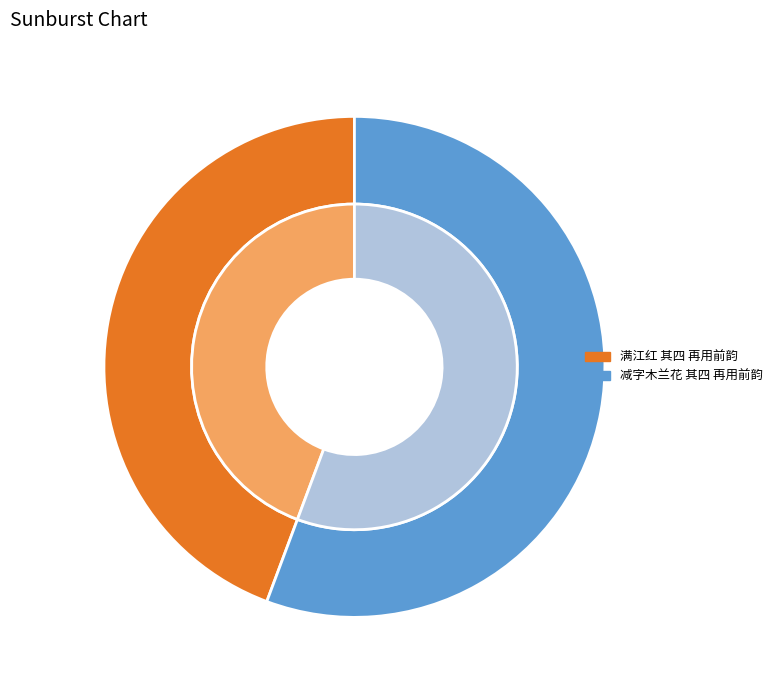

Is it true that 减字木兰花 其四 再用前韵 is 67% of the pie?

False